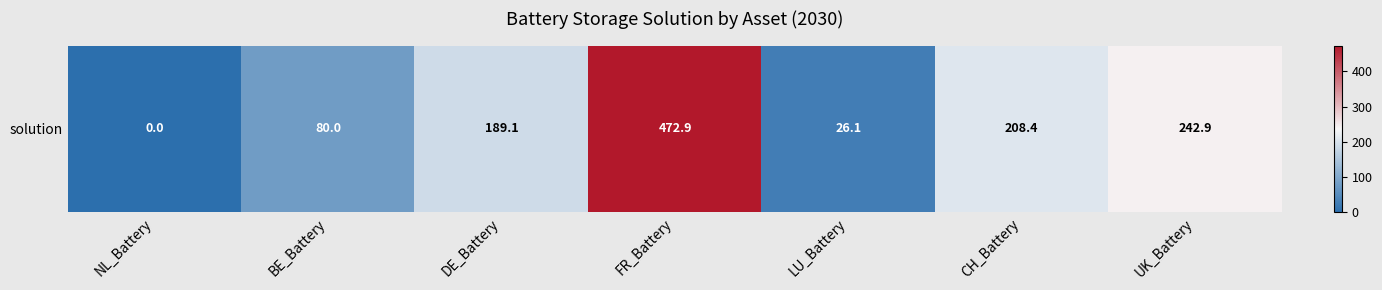

Is it true that the value at UK_Battery is 242.9?

True